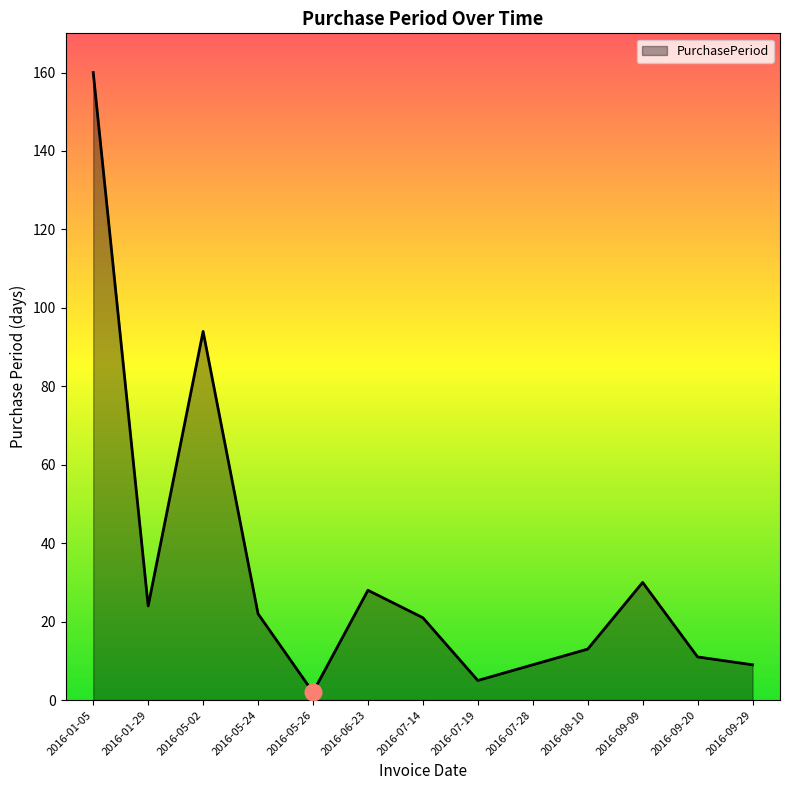

What is the difference between the maximum and minimum values?

158